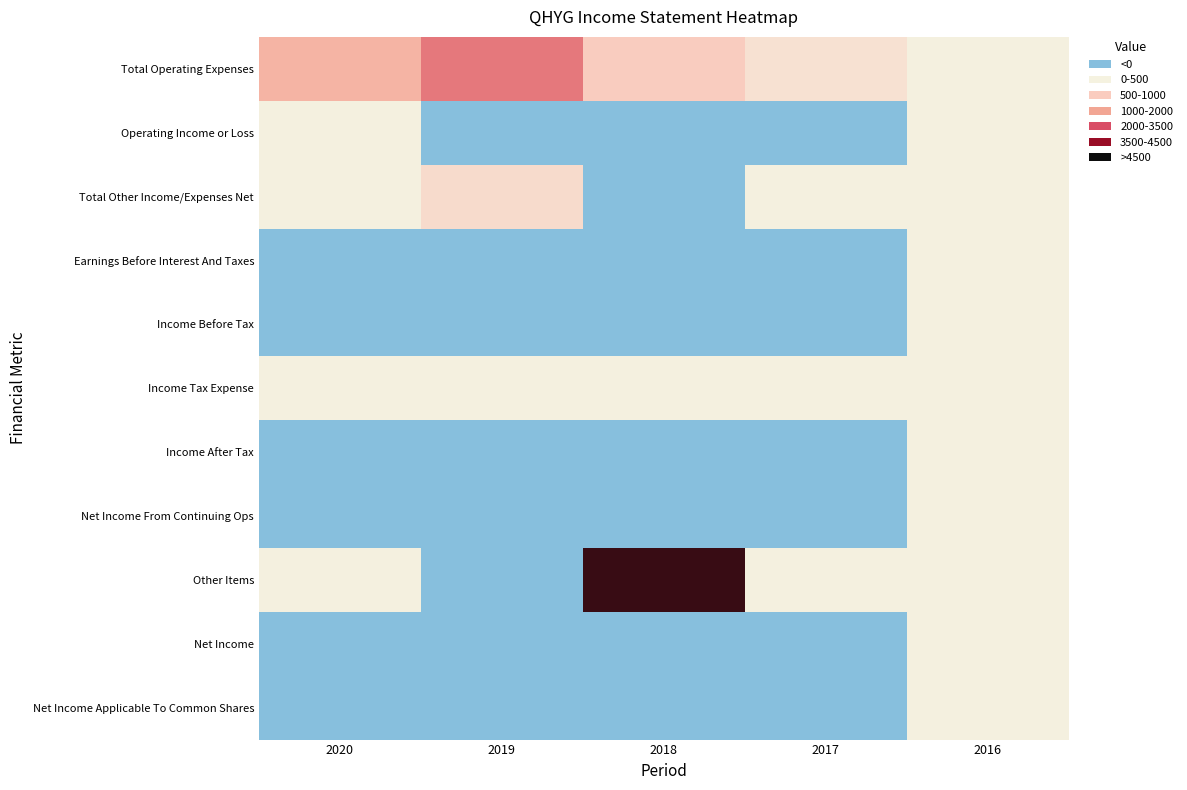

Reading right to left, transcribe all the data shown in this chart.

Total Operating Expenses: 2016=0.5	2017=0.5	2018=0.6	2019=0.7	2020=0.6
Operating Income or Loss: 2016=0.5	2017=0.0	2018=0.0	2019=0.0	2020=0.5
Total Other Income/Expenses Net: 2016=0.5	2017=0.5	2018=0.0	2019=0.5	2020=0.5
Earnings Before Interest And Taxes: 2016=0.5	2017=0.0	2018=0.0	2019=0.0	2020=0.0
Income Before Tax: 2016=0.5	2017=0.0	2018=0.0	2019=0.0	2020=0.0
Income Tax Expense: 2016=0.5	2017=0.5	2018=0.5	2019=0.5	2020=0.5
Income After Tax: 2016=0.5	2017=0.0	2018=0.0	2019=0.0	2020=0.0
Net Income From Continuing Ops: 2016=0.5	2017=0.0	2018=0.0	2019=0.0	2020=0.0
Other Items: 2016=0.5	2017=0.5	2018=0.9	2019=0.0	2020=0.5
Net Income: 2016=0.5	2017=0.0	2018=0.0	2019=0.0	2020=0.0
Net Income Applicable To Common Shares: 2016=0.5	2017=0.0	2018=0.0	2019=0.0	2020=0.0